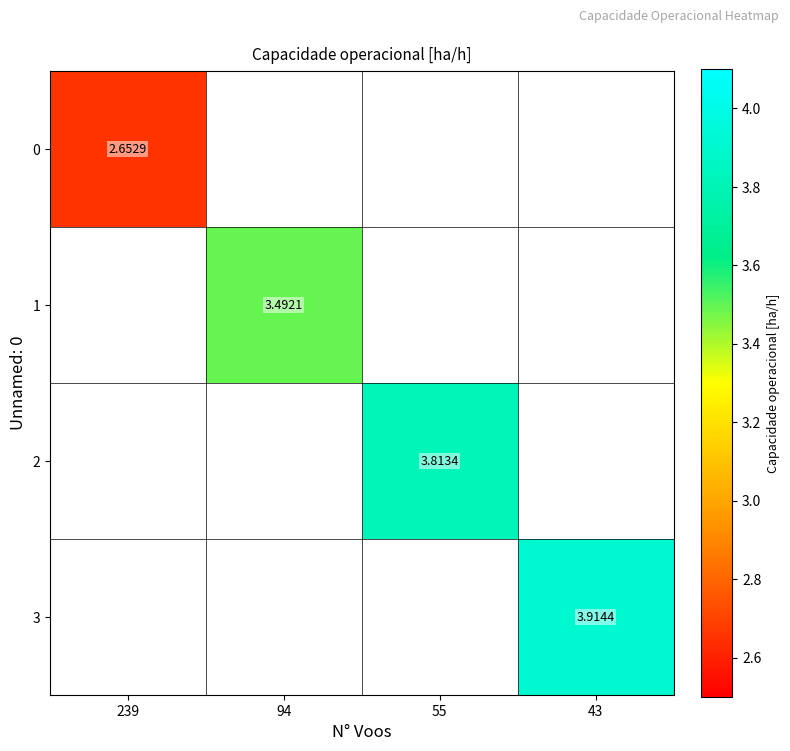

What is the smallest value displayed?

2.7